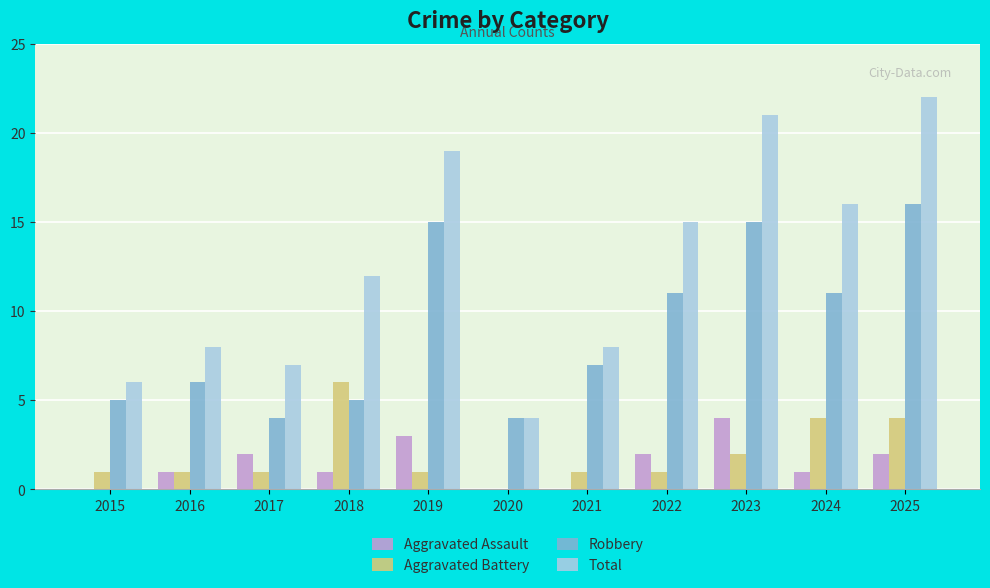

Reading left to right, transcribe all the data shown in this chart.

Aggravated Assault: 2015=0	2016=1	2017=2	2018=1	2019=3	2020=0	2021=0	2022=2	2023=4	2024=1	2025=2
Aggravated Battery: 2015=1	2016=1	2017=1	2018=6	2019=1	2020=0	2021=1	2022=1	2023=2	2024=4	2025=4
Robbery: 2015=5	2016=6	2017=4	2018=5	2019=15	2020=4	2021=7	2022=11	2023=15	2024=11	2025=16
Total: 2015=6	2016=8	2017=7	2018=12	2019=19	2020=4	2021=8	2022=15	2023=21	2024=16	2025=22